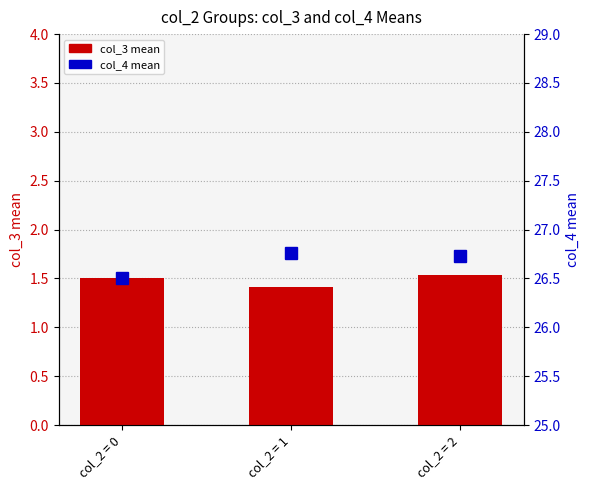

What is the value of the col_4 mean bar at the 2nd from the left?

26.8